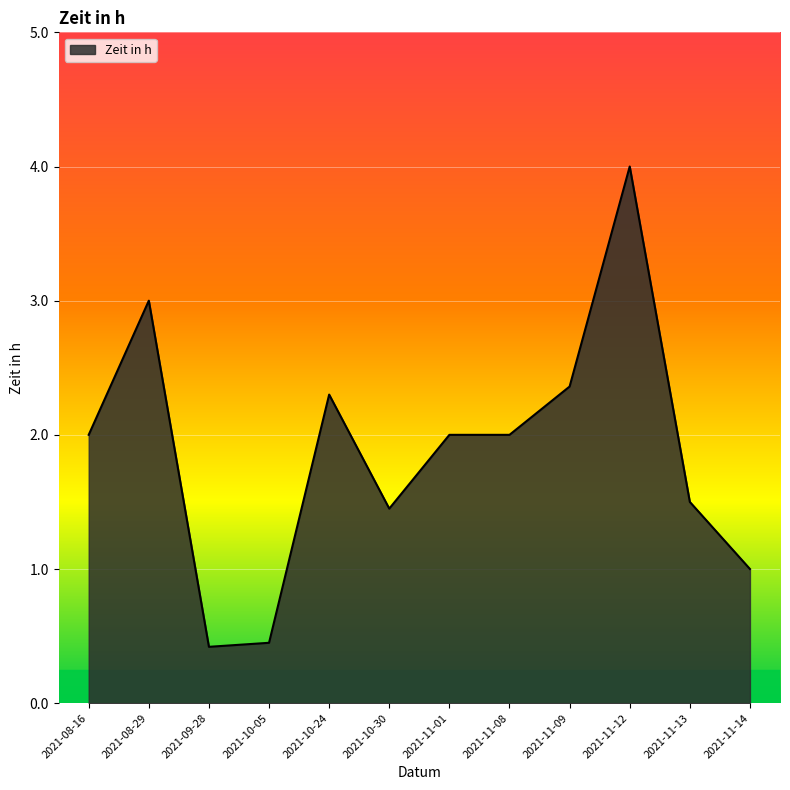

What is the sum of the values at 2021-11-08 and 2021-10-30?

3.5